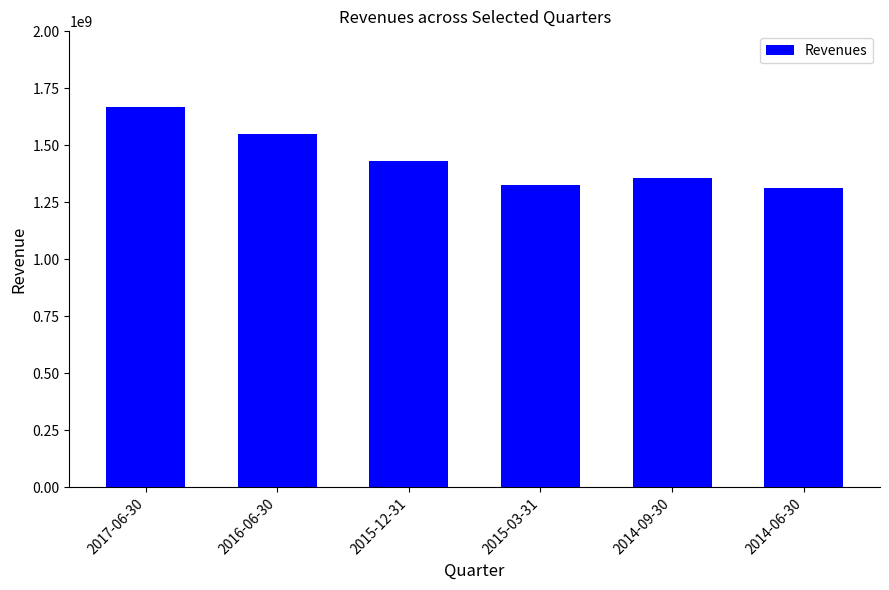

Reading right to left, extract all data points from this chart.

2014-06-30=1314200000	2014-09-30=1358700000	2015-03-31=1327100000	2015-12-31=1430500000	2016-06-30=1548200000	2017-06-30=1666500000